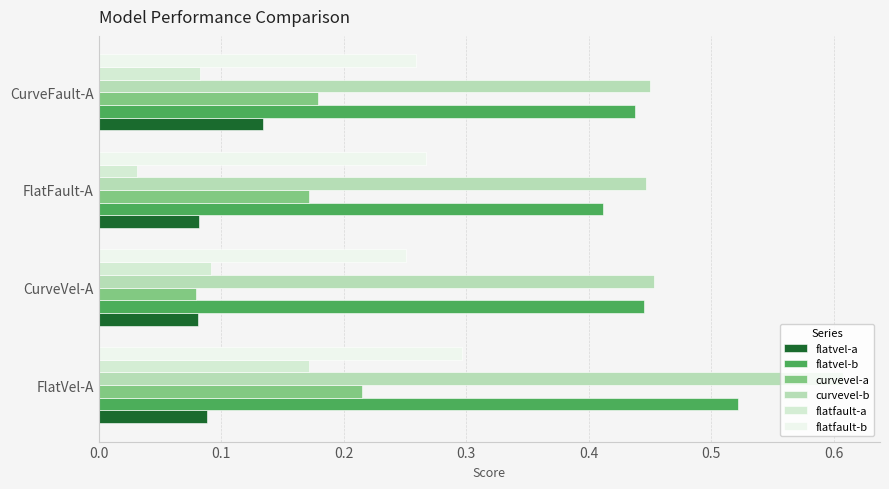

Where is flatvel-b nearest to the value 0?

FlatFault-A